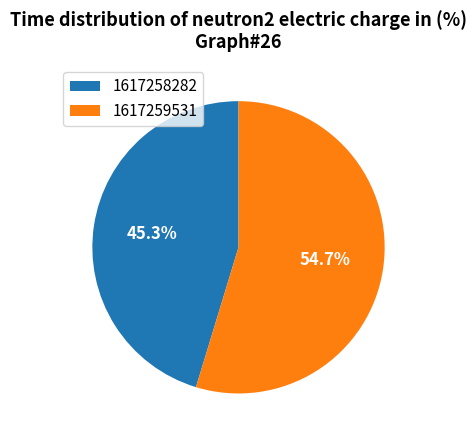

Which category has the biggest portion of the pie?

1617259531